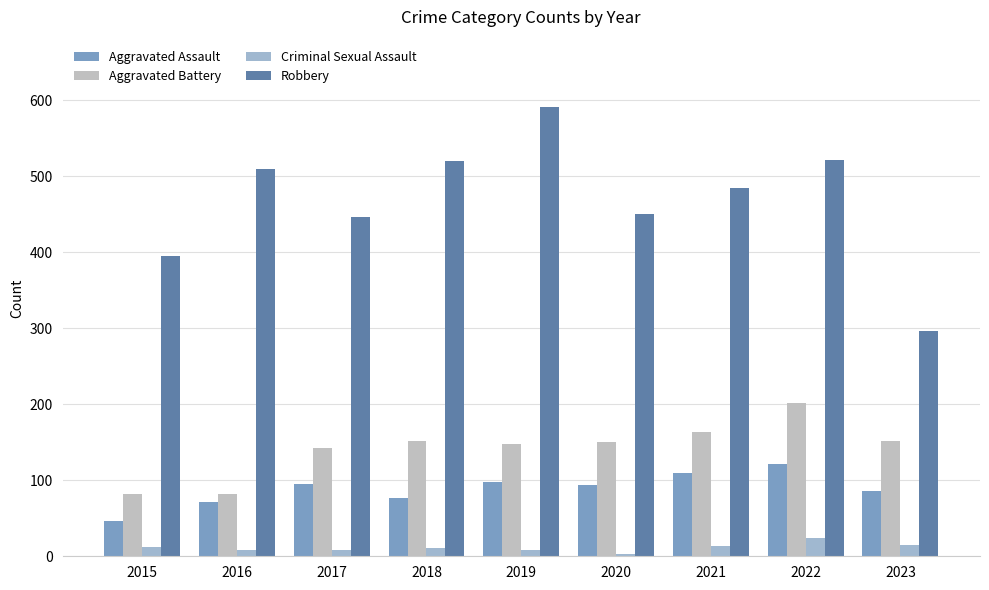

The value of Criminal Sexual Assault at 2019 is 8. True or false?

True